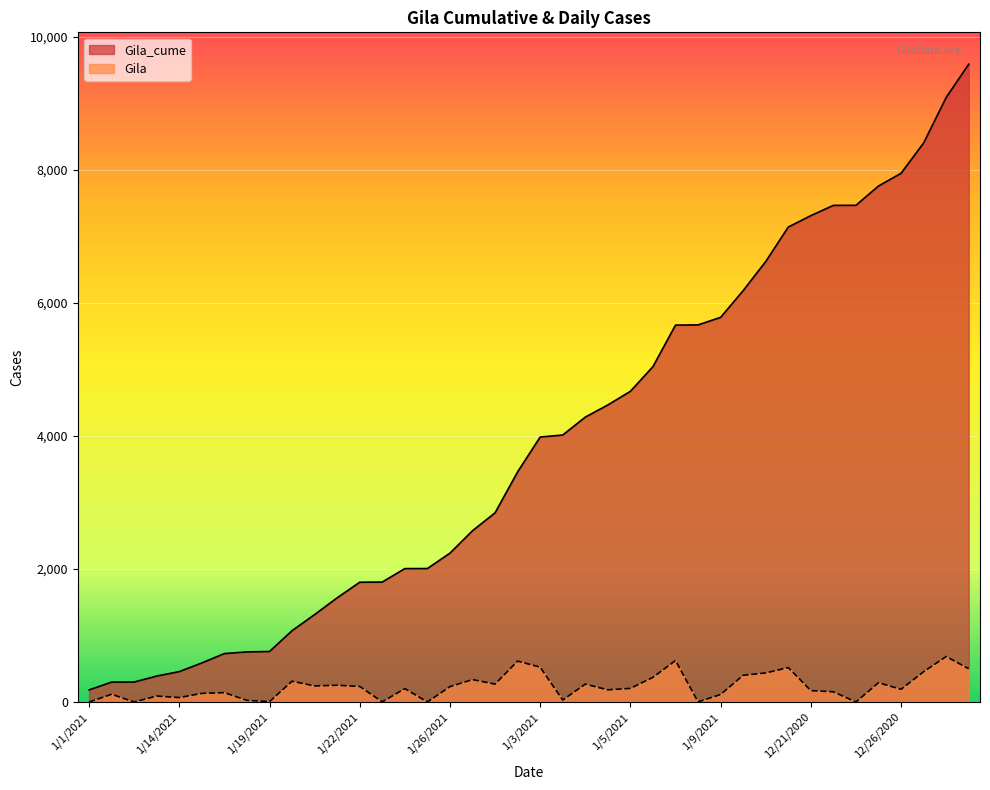

True or false: Gila has more than 0 points higher than both neighbors.

True